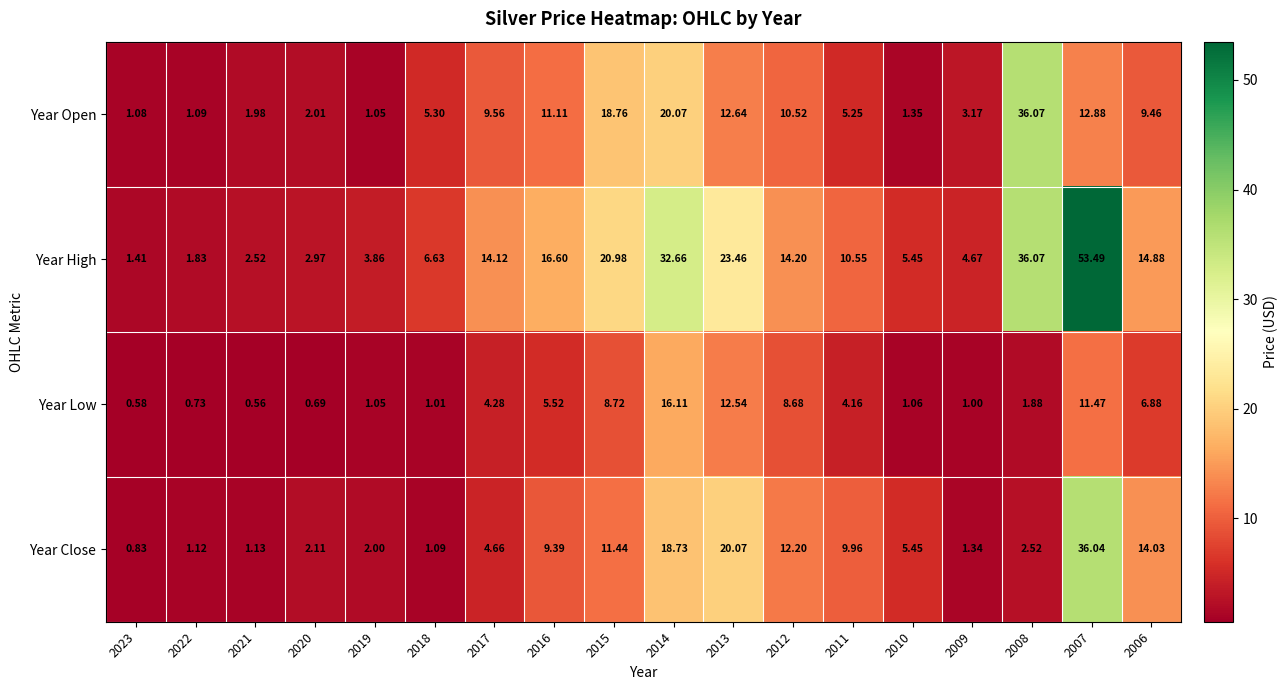

Is the value of Year High at 2017 greater than the value of Year Open at 2014?

No